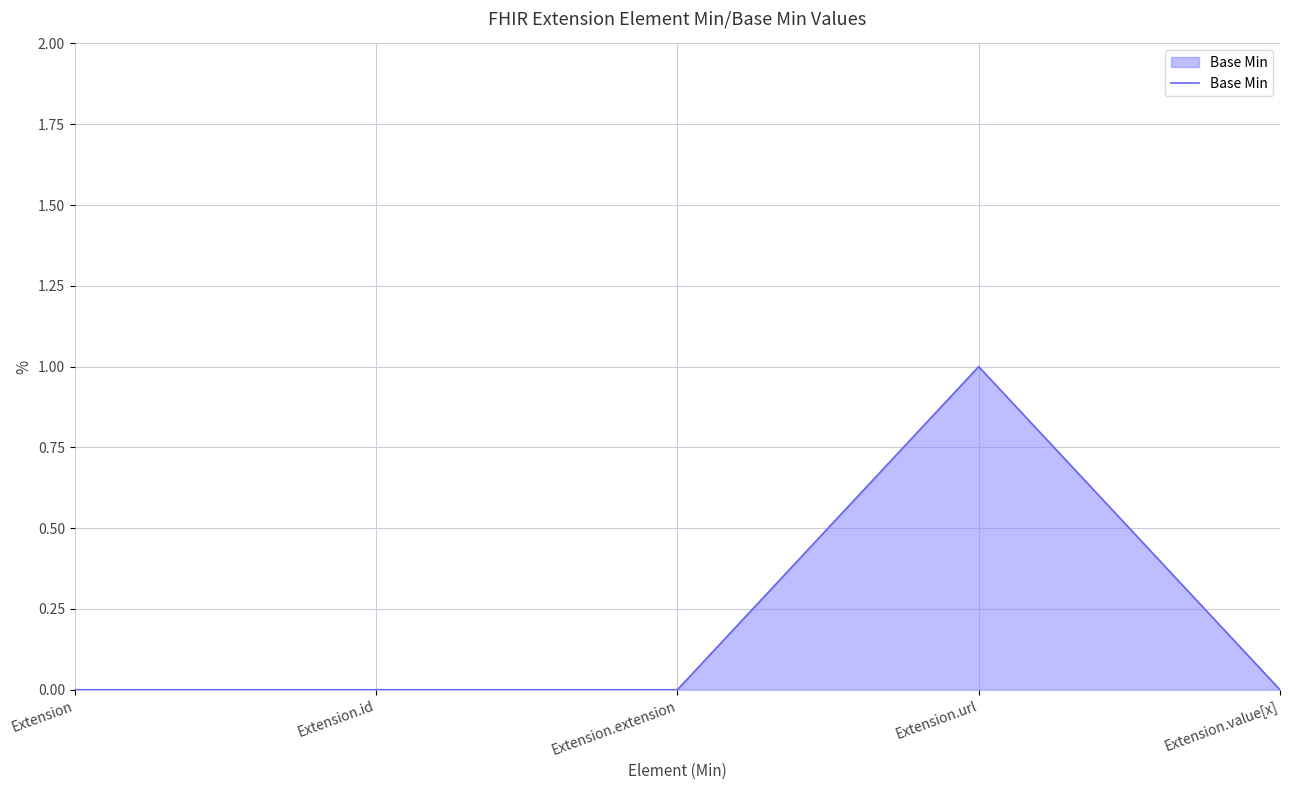

Does the chart have visible grid lines?

Yes